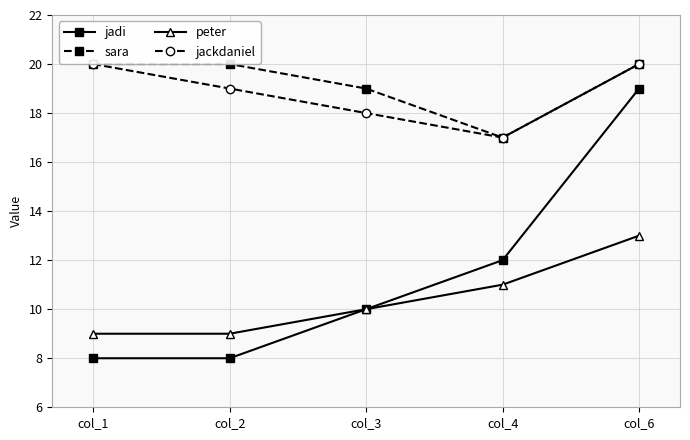

True or false: sara and jadi cross at least once.

False